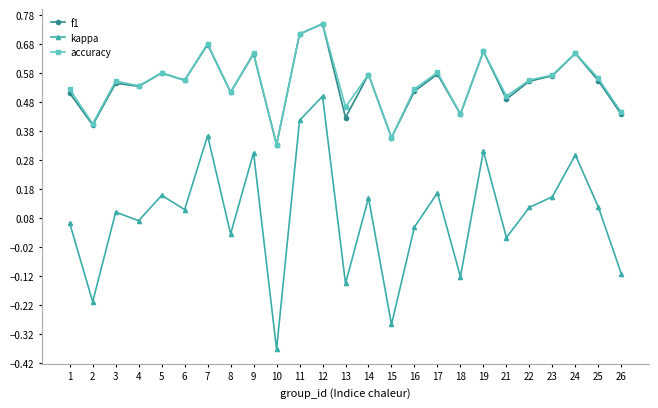

The value of kappa at 2 is -0.2. True or false?

True